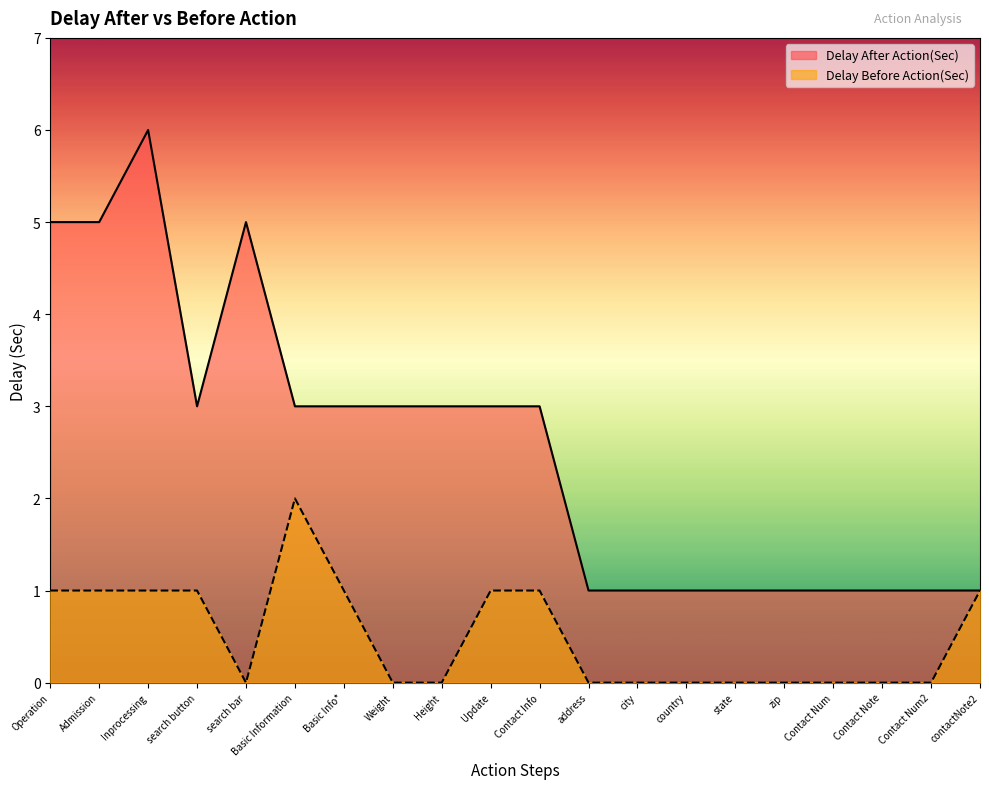

What is the spread (max minus min) of values at Contact Info?

2